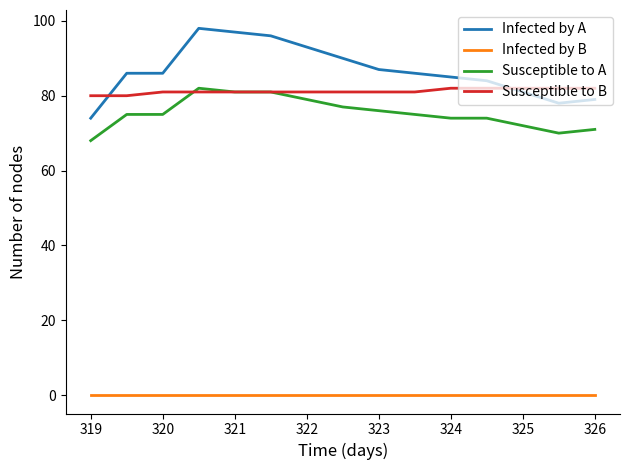

True or false: Infected by B and Susceptible to B cross at least once.

False